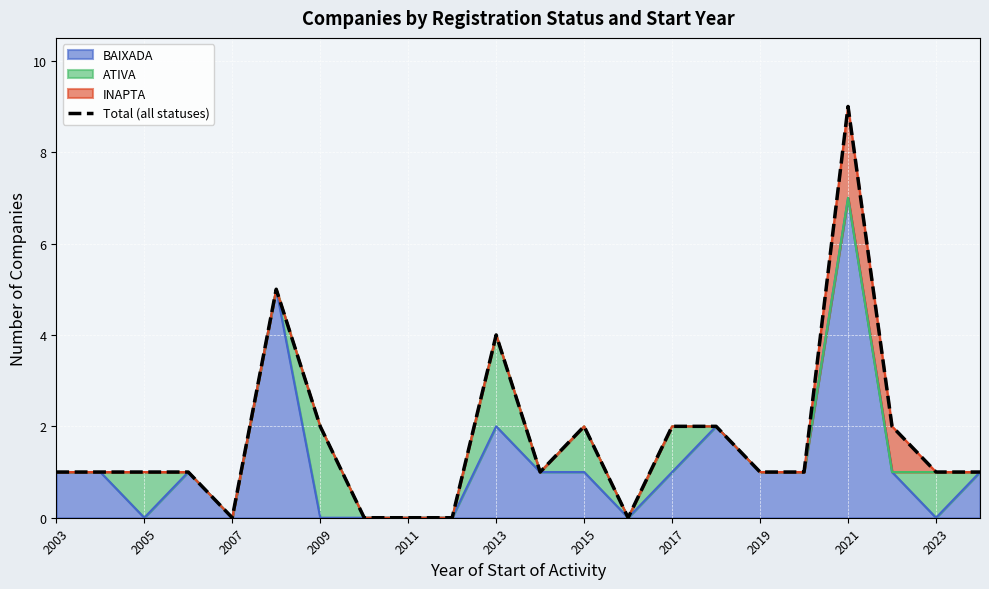

True or false: BAIXADA has a value of 1 at 2015.

True